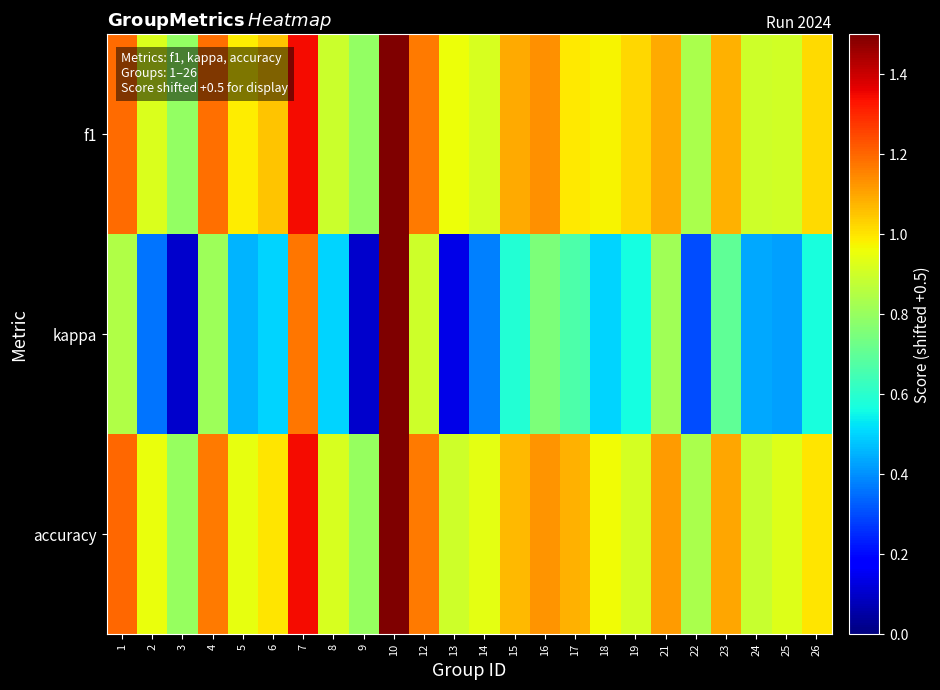

Reading left to right, transcribe all the data shown in this chart.

f1: 1=1.2	2=0.9	3=0.8	4=1.2	5=1.0	6=1.0	7=1.3	8=0.9	9=0.8	10=1.5	12=1.2	13=1.0	14=0.9	15=1.1	16=1.1	17=1.0	18=1.0	19=1.0	21=1.1	22=0.8	23=1.1	24=0.9	25=0.9	26=1.0
kappa: 1=0.8	2=0.4	3=0.1	4=0.8	5=0.5	6=0.5	7=1.2	8=0.5	9=0.1	10=1.5	12=0.9	13=0.1	14=0.4	15=0.6	16=0.8	17=0.7	18=0.5	19=0.6	21=0.8	22=0.3	23=0.7	24=0.4	25=0.4	26=0.6
accuracy: 1=1.2	2=1.0	3=0.8	4=1.2	5=0.9	6=1.0	7=1.3	8=0.9	9=0.8	10=1.5	12=1.2	13=0.9	14=0.9	15=1.1	16=1.1	17=1.1	18=1.0	19=0.9	21=1.1	22=0.8	23=1.1	24=0.9	25=0.9	26=1.0